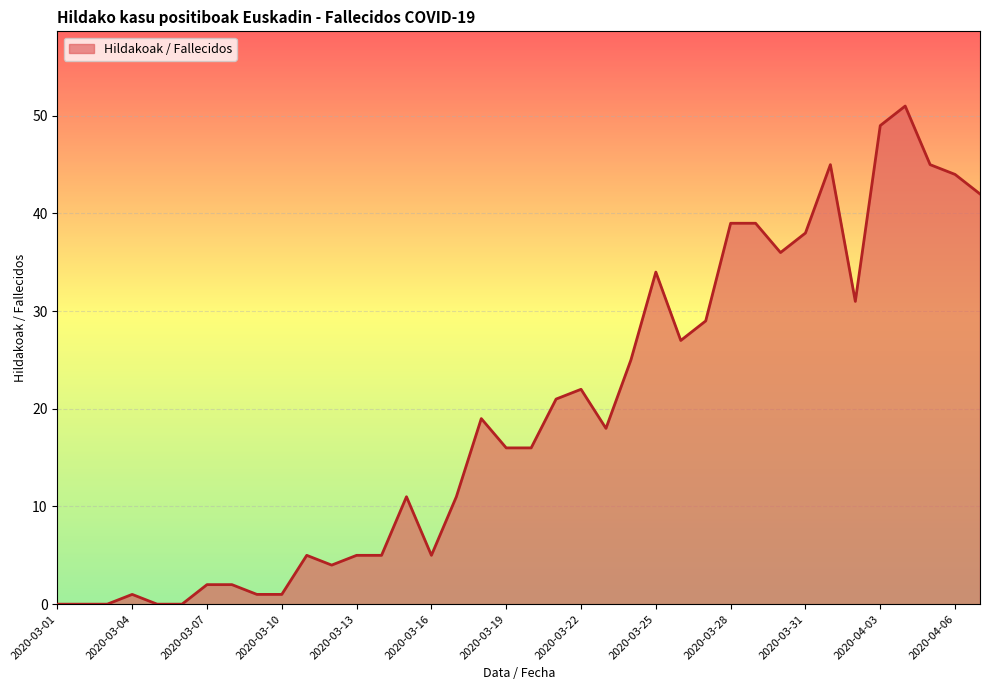

What is the difference between the maximum and minimum values?

51